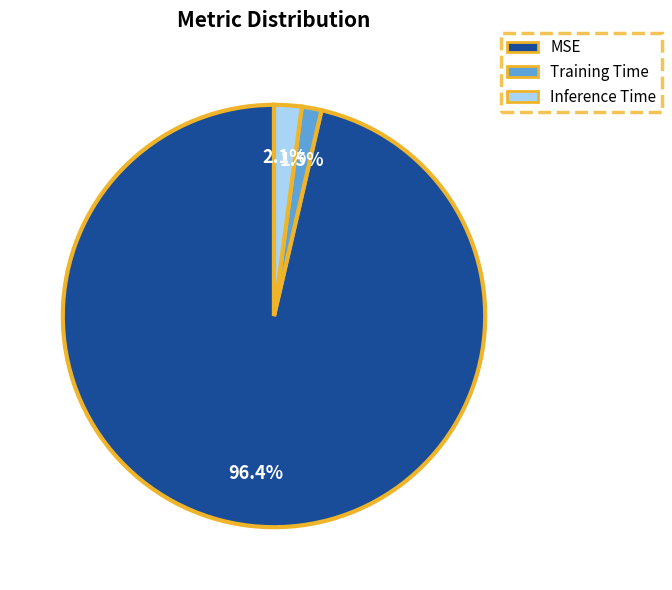

To the nearest percent, what portion does MSE represent?

96%